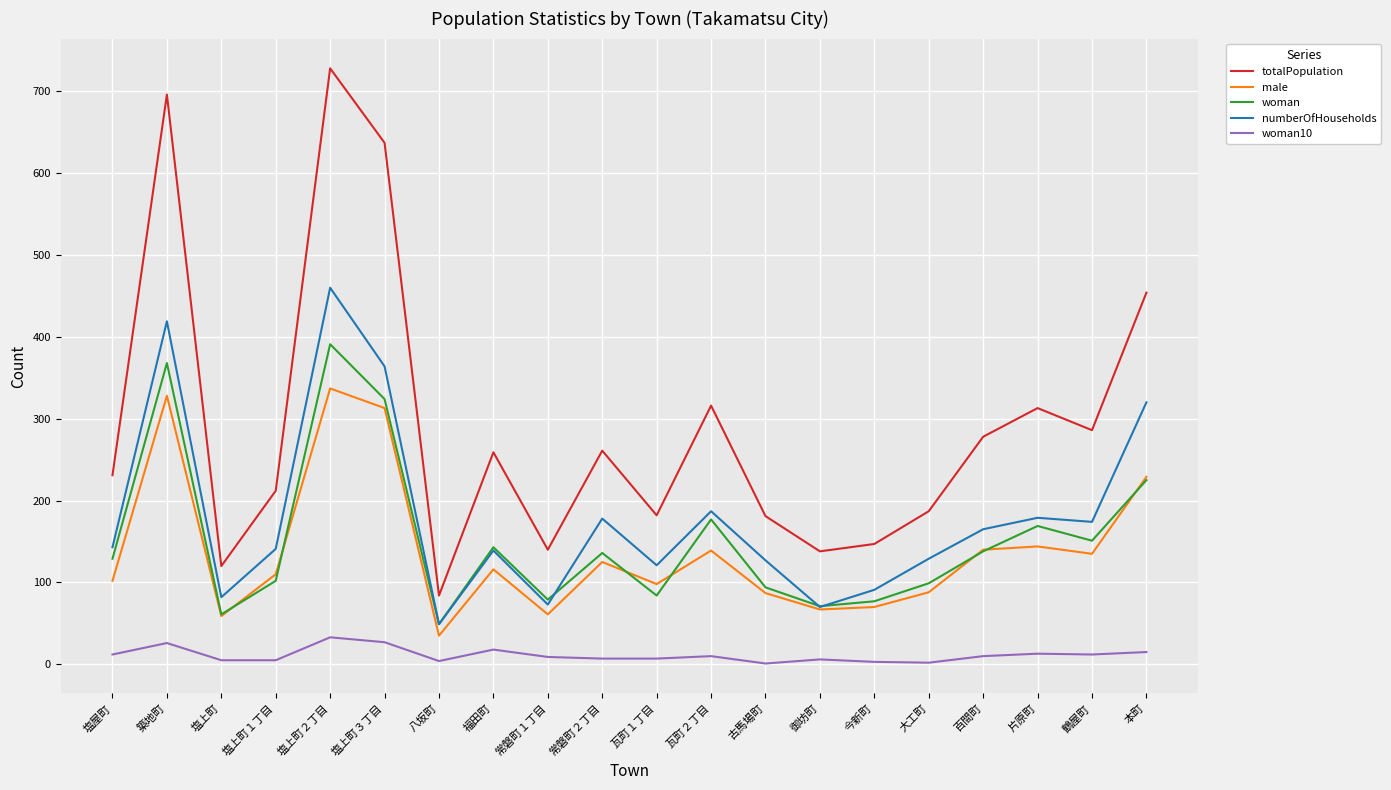

What is the difference between the second highest and minimum values in the totalPopulation series?

612